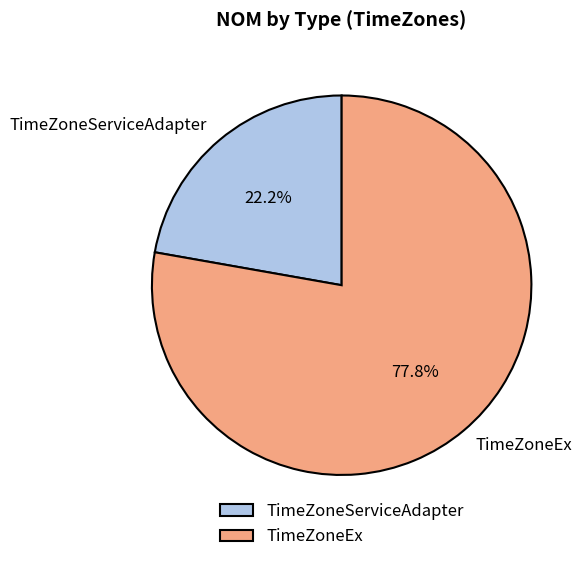

To the nearest percent, what is the difference between the TimeZoneEx and TimeZoneServiceAdapter slice percentages?

56%